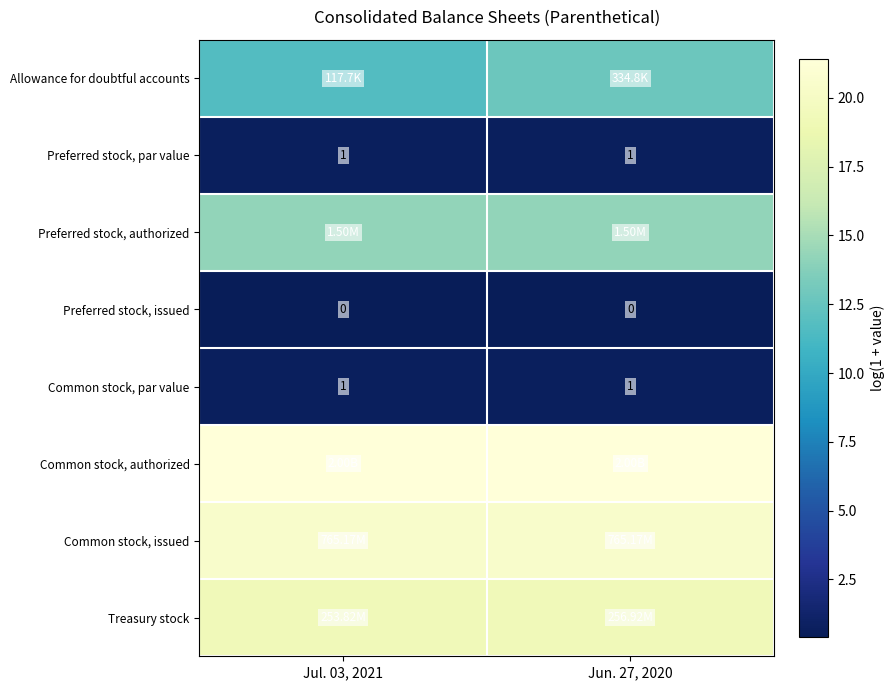

Rank the series at Jun. 27, 2020 from lowest to highest value.

Preferred stock, issued, Preferred stock, par value, Common stock, par value, Allowance for doubtful accounts, Preferred stock, authorized, Treasury stock, Common stock, issued, Common stock, authorized